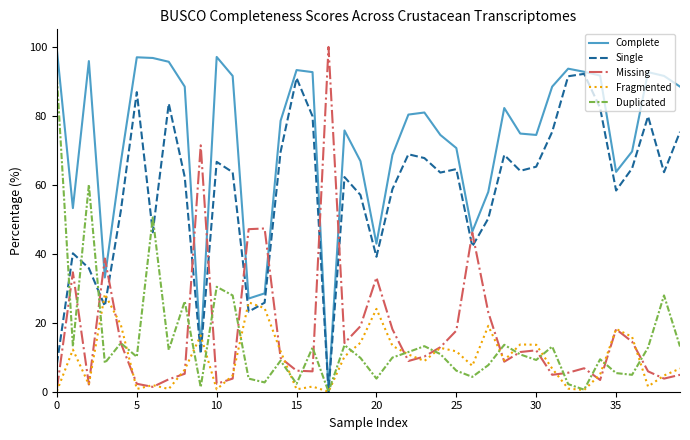

Which series has the largest total across all categories?

Complete